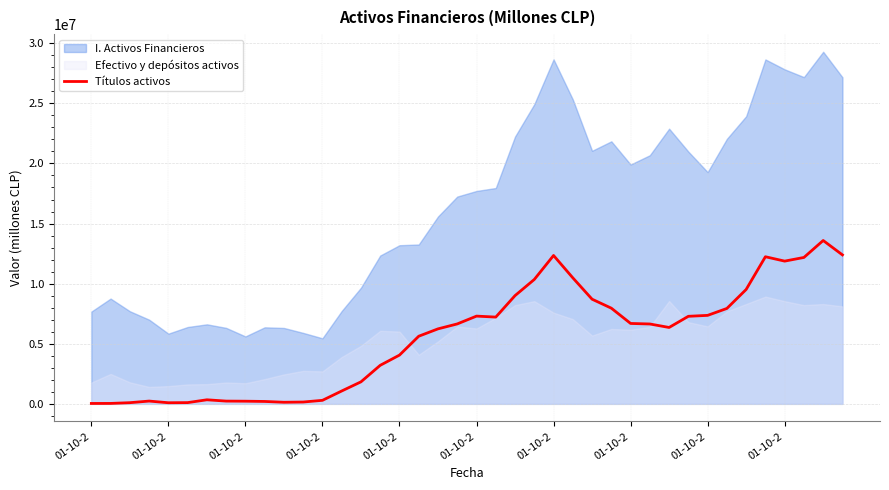

The chart shows a value of 198931 at 01-10-2. True or false?

True